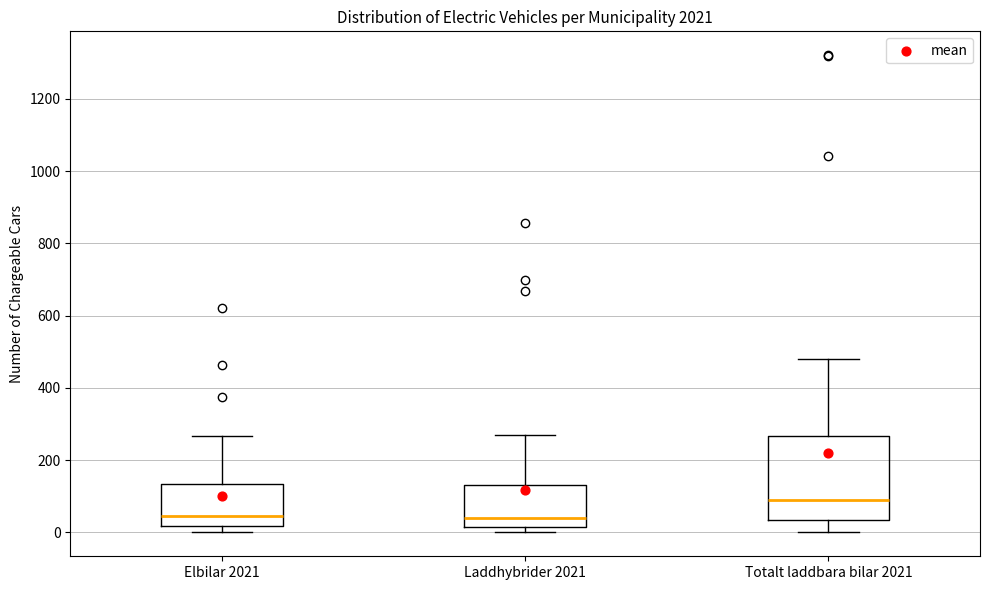

Reading left to right, transcribe this box plot: for each box, give where its median line is, the range the box spans, and where its two whiskers end, as read against the y-axis. The values are not printed on the chart, so give them approximately, as read against the axis.

Elbilar 2021: median 40, box 20 to 140, whiskers 0 to 260
Laddhybrider 2021: median 40, box 20 to 140, whiskers 0 to 280
Totalt laddbara bilar 2021: median 80, box 40 to 260, whiskers 0 to 480